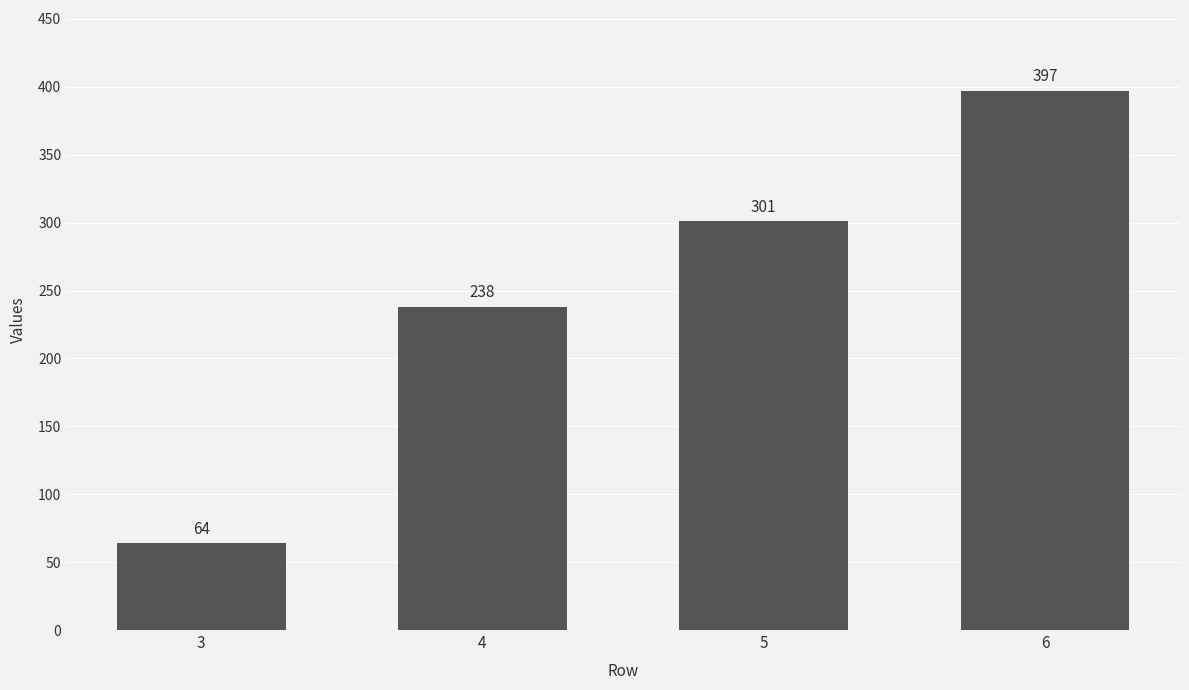

What is the approximate value at 5?

301